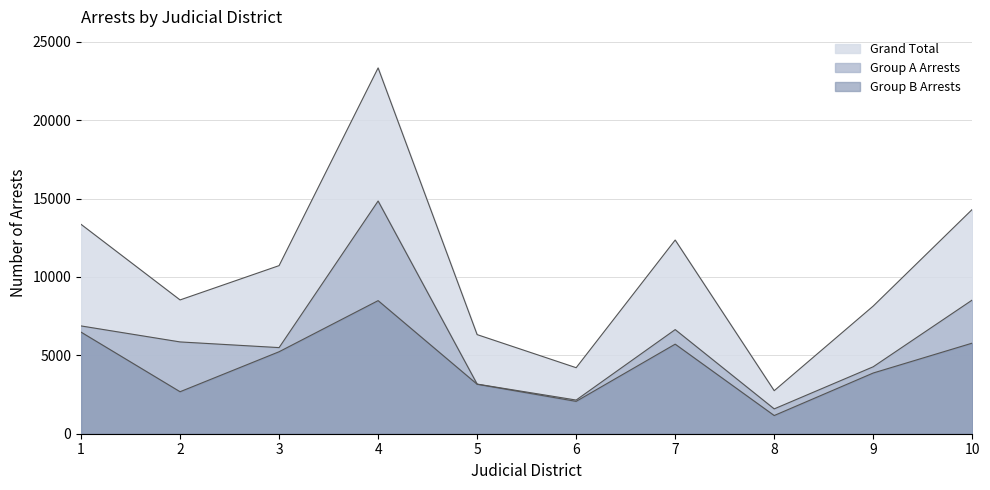

At which label does Grand Total first exceed 10720?

1